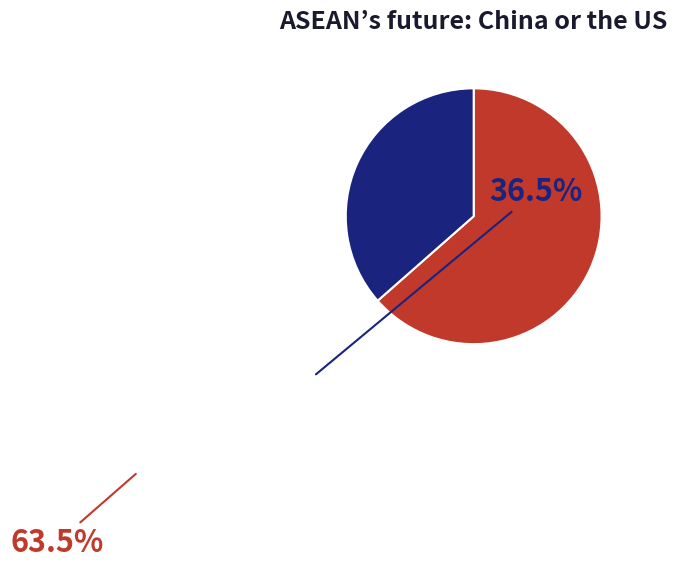

Is there any slice that represents more than half of the pie?

Yes